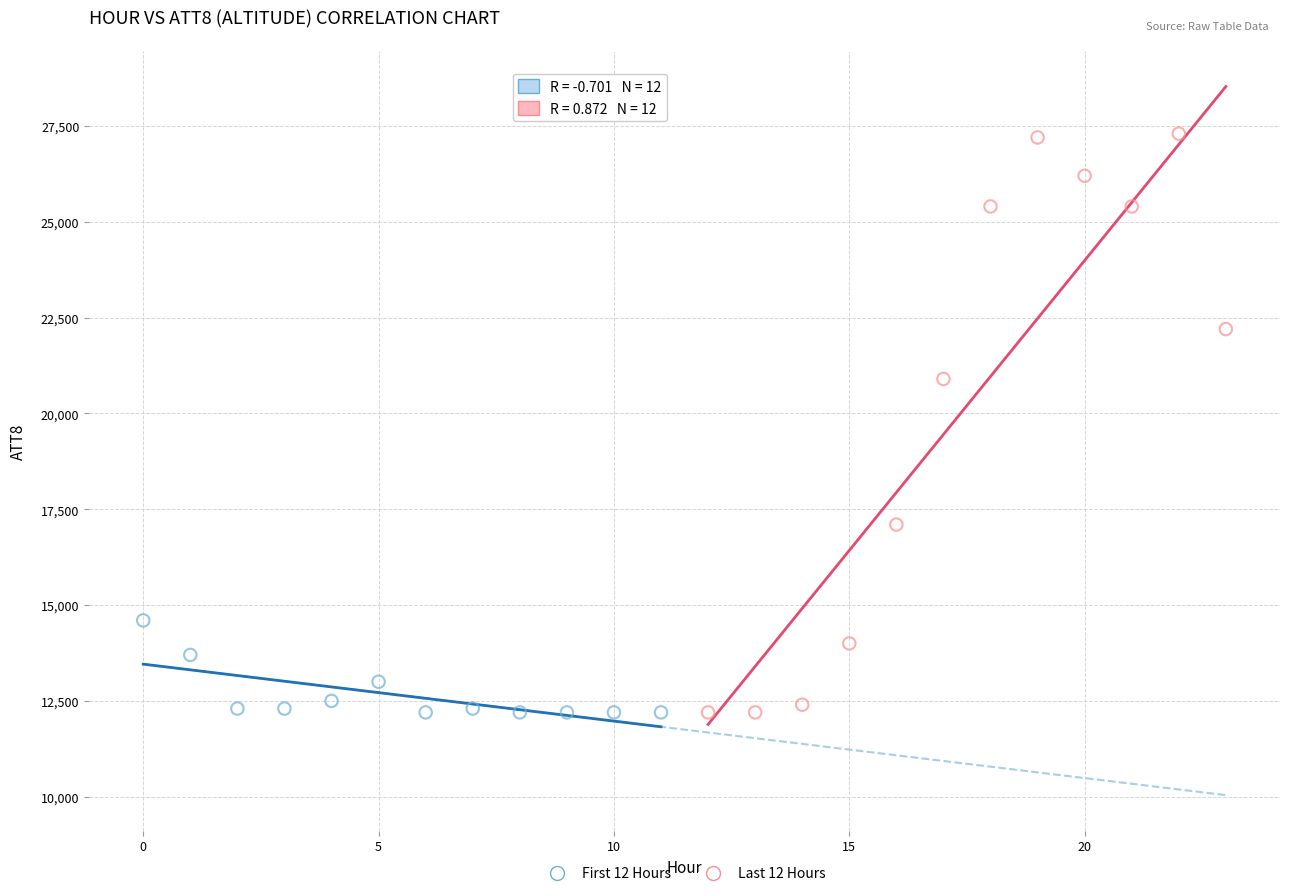

Which series has the largest Y range (max minus min)?

Last 12 Hours